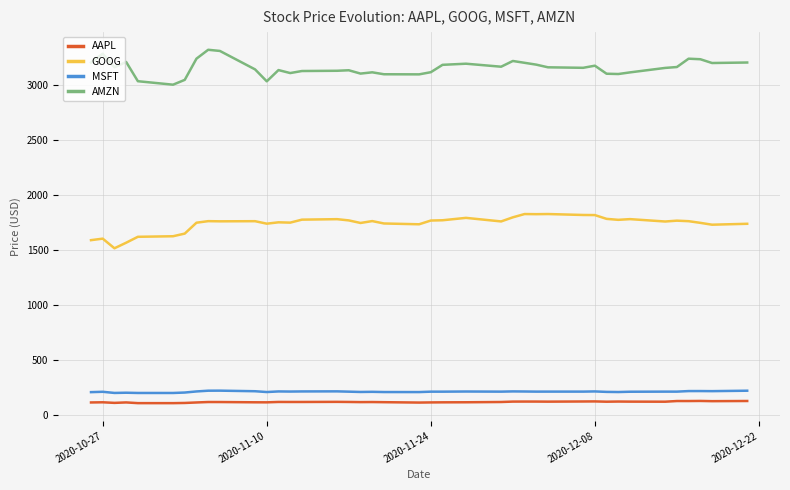

What is the sum of all MSFT values?

8485.3